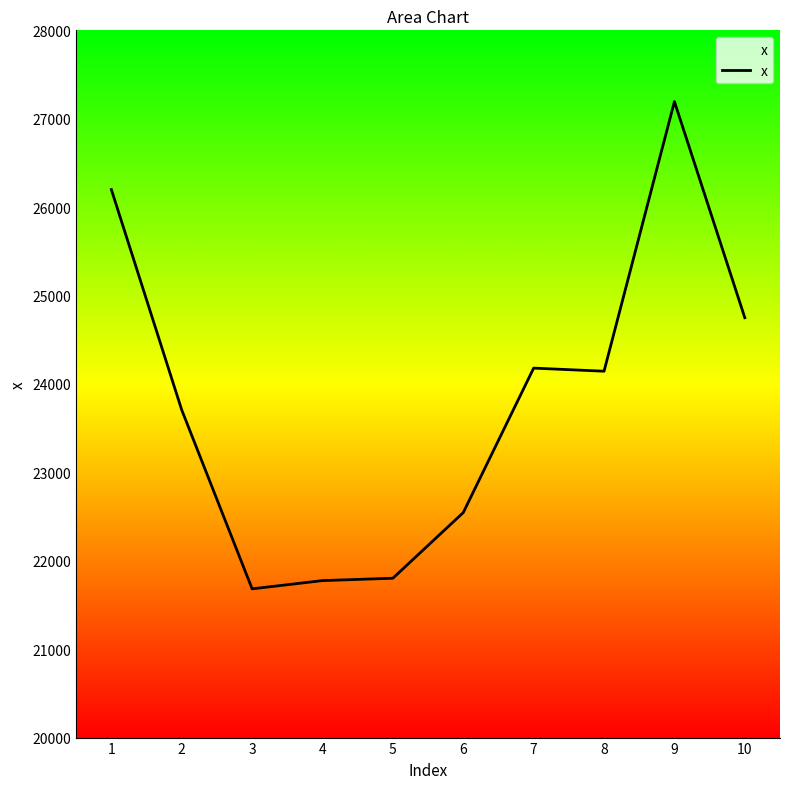

At which label does the data first exceed 24144?

1